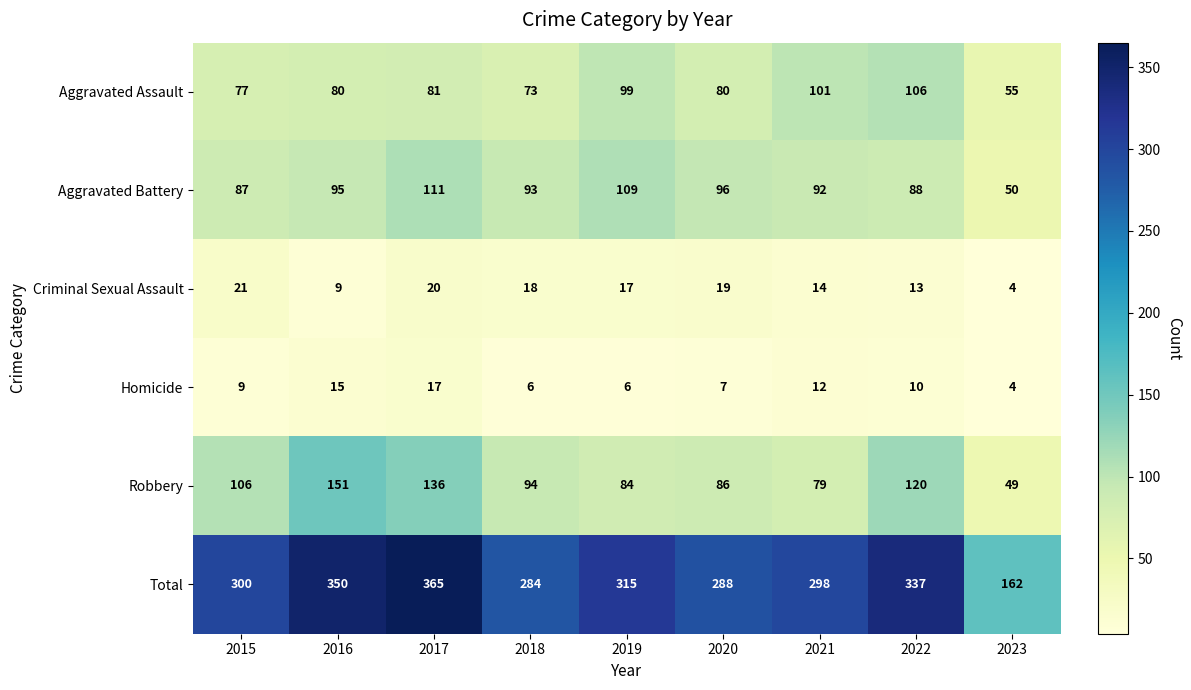

Read the Robbery value at 2019, to the nearest 5.

85